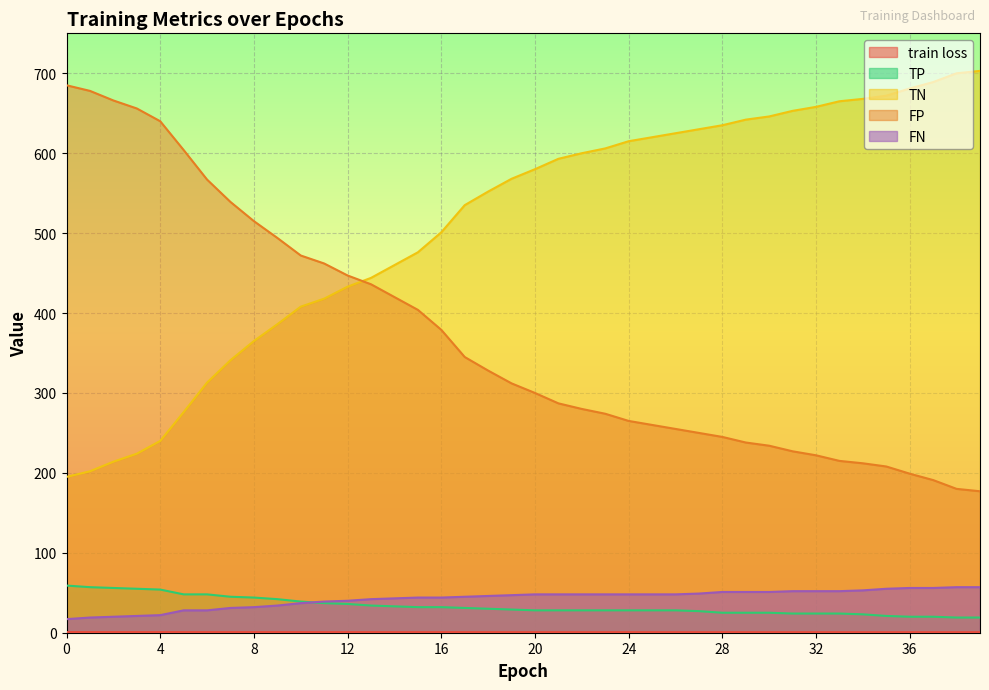

Is the value of train loss at 12 greater than the value of TP at 5?

No